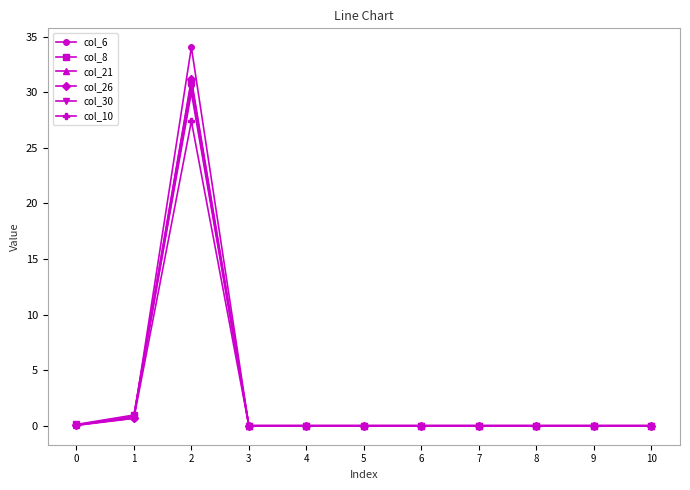

Which label corresponds to the largest value in the chart?

2